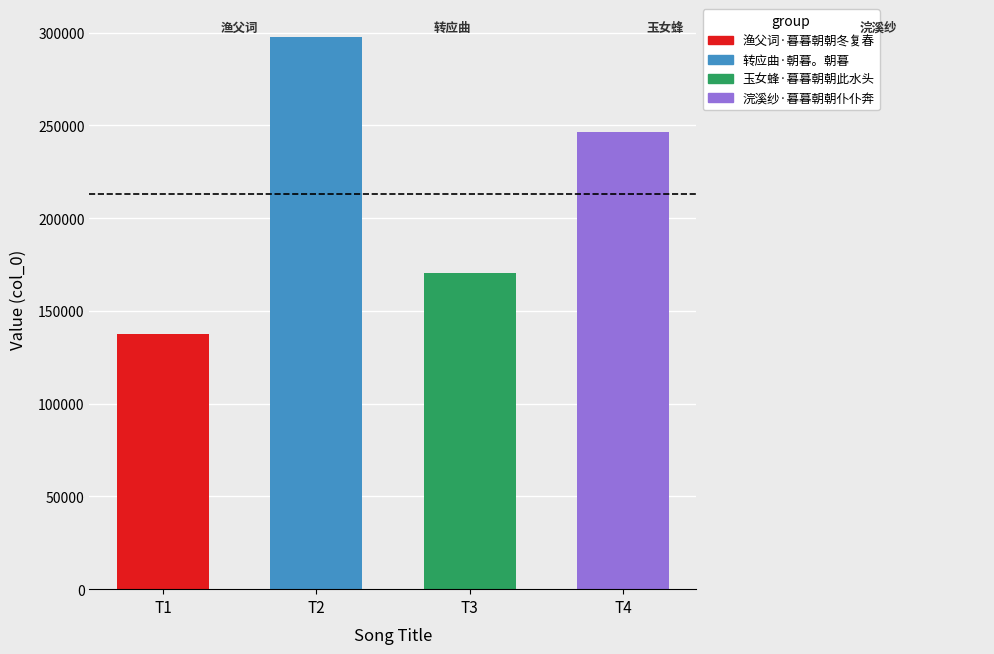

What is the label of the 4th bar from the right?

渔父词·暮暮朝朝冬复春